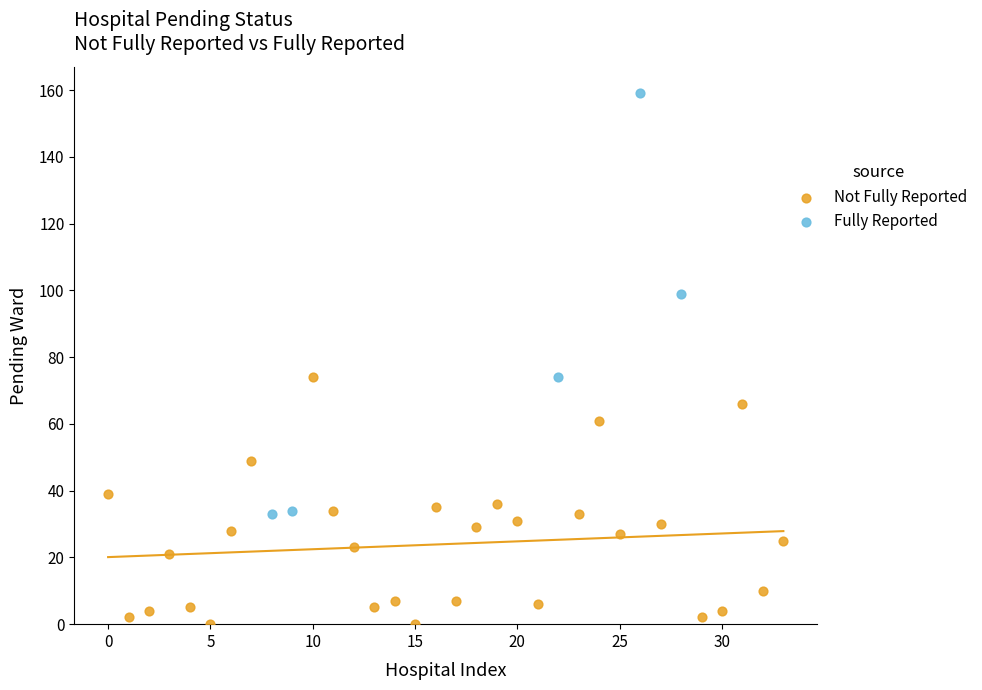

Which series has the widest spread of Y values?

Fully Reported